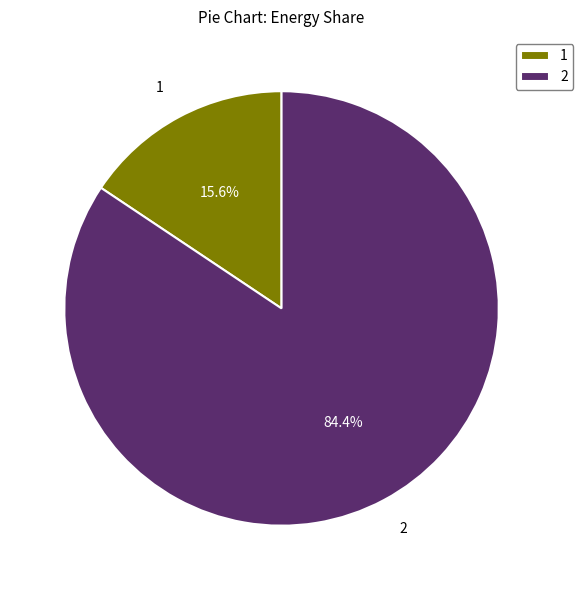

How many slices are in this pie chart?

2